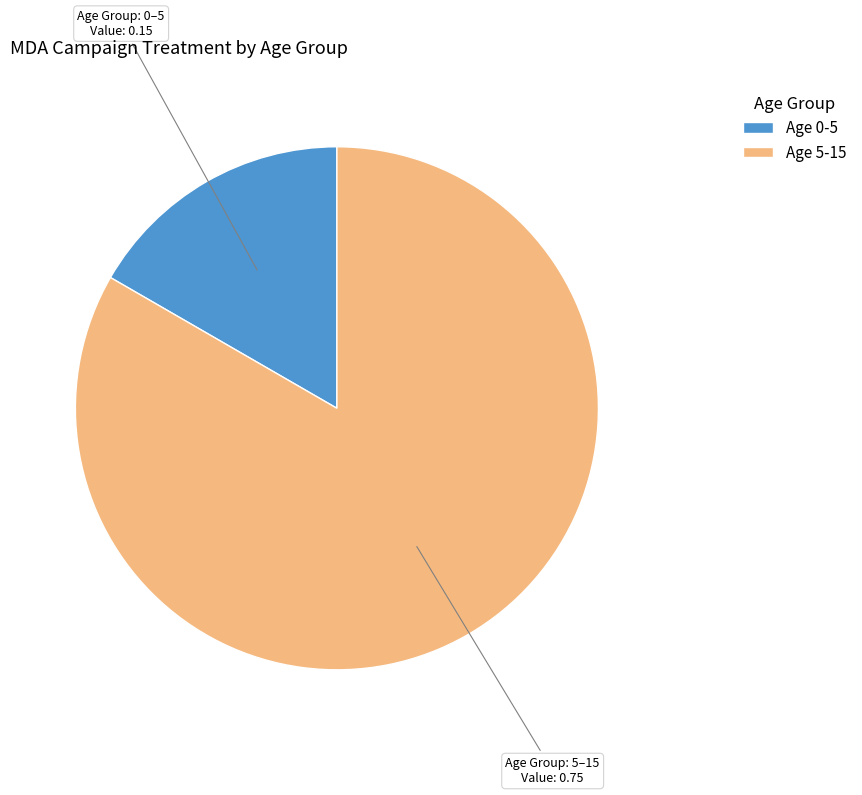

Is the sum of Age 5-15 and Age 0-5 greater than half?

Yes